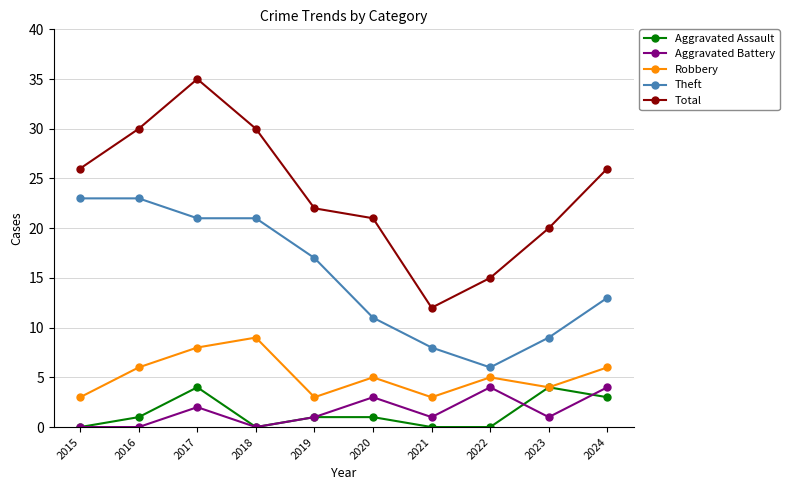

True or false: Aggravated Assault has a value of 4 at 2017.

True